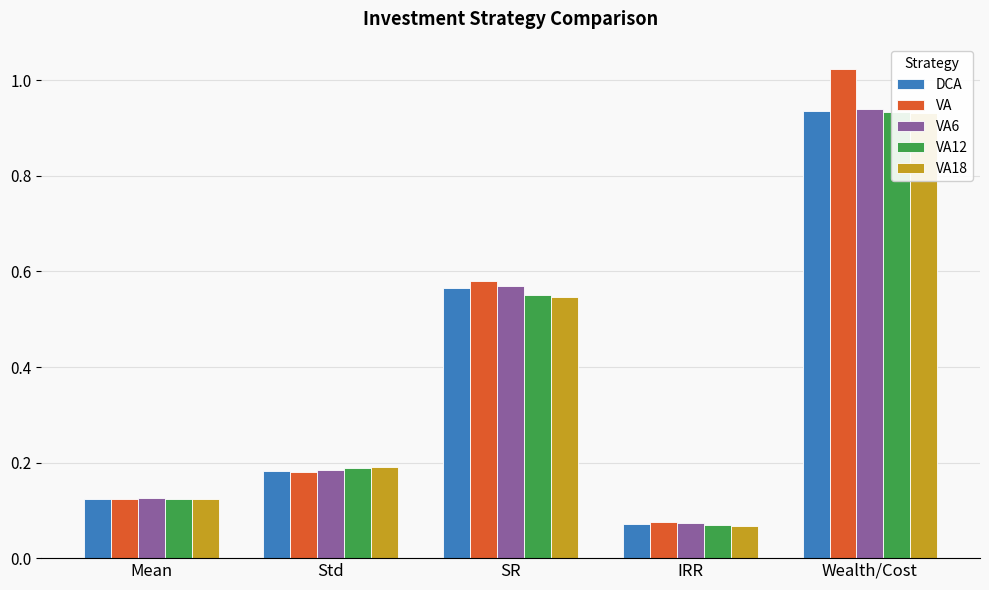

What is the difference between the second highest and minimum values in the DCA series?

0.5